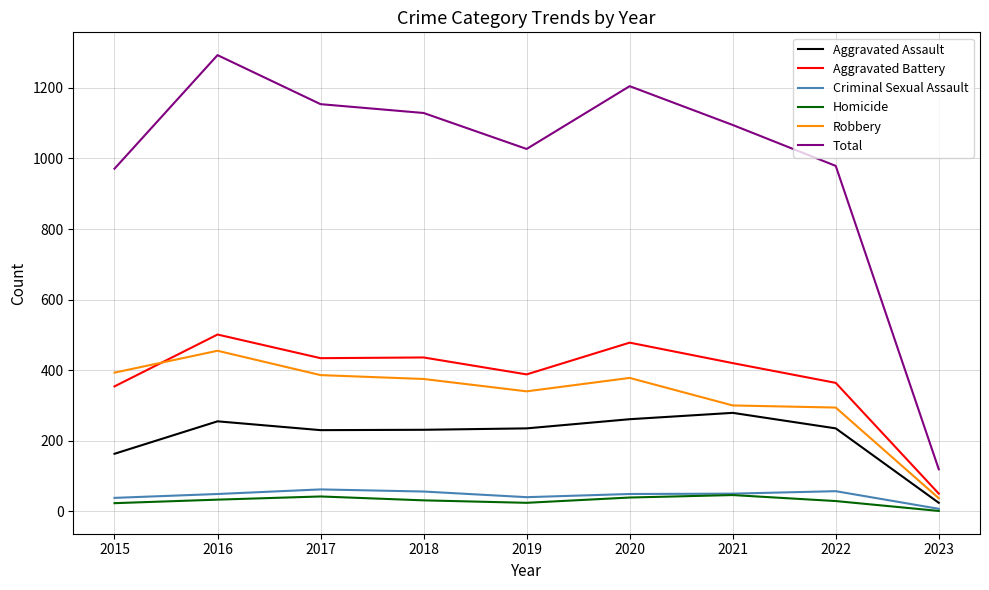

What is the total value across all series at 2017?

2308